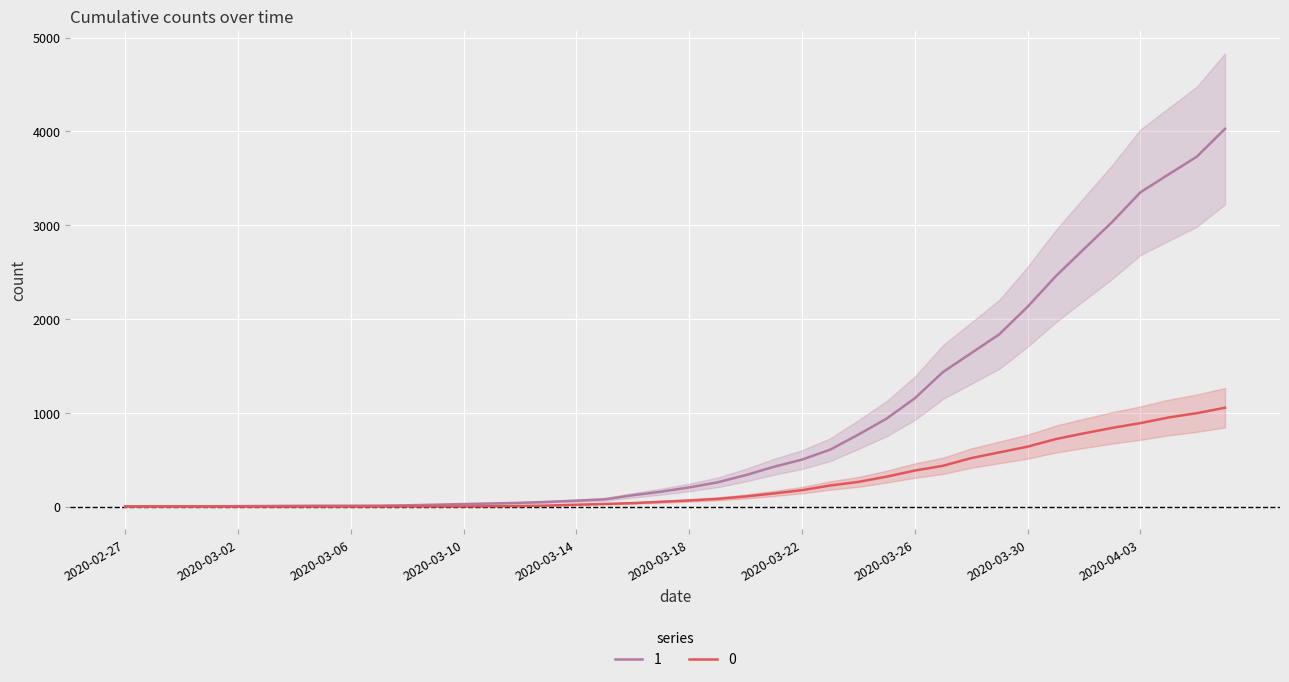

The 1 series shows 1636 at 2020-03-28. True or false?

True